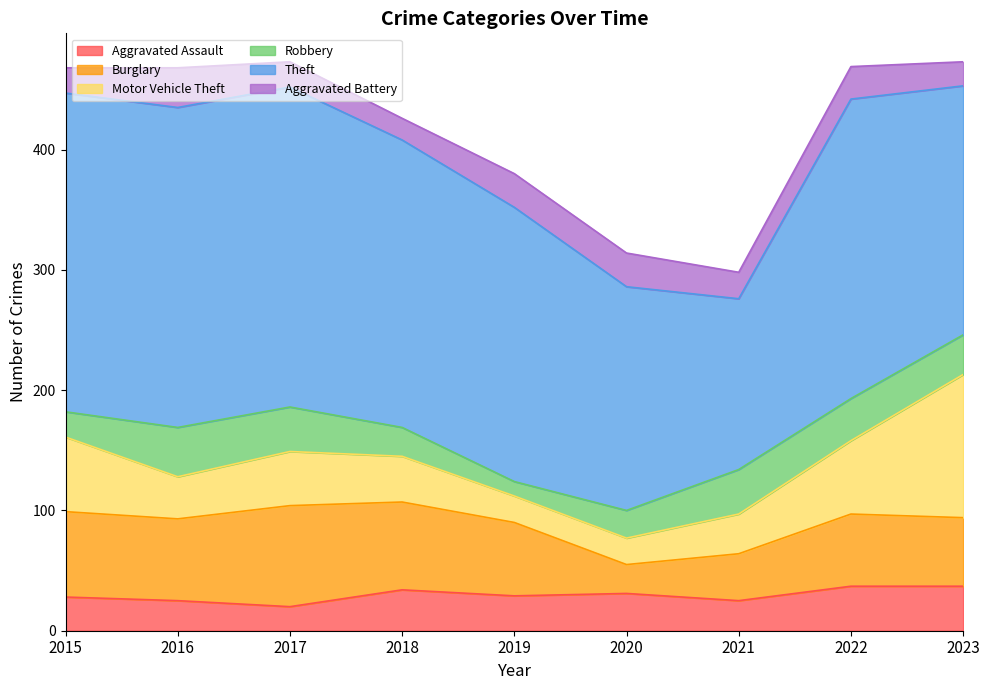

Which series changed the most between 2016 and 2022?

Motor Vehicle Theft